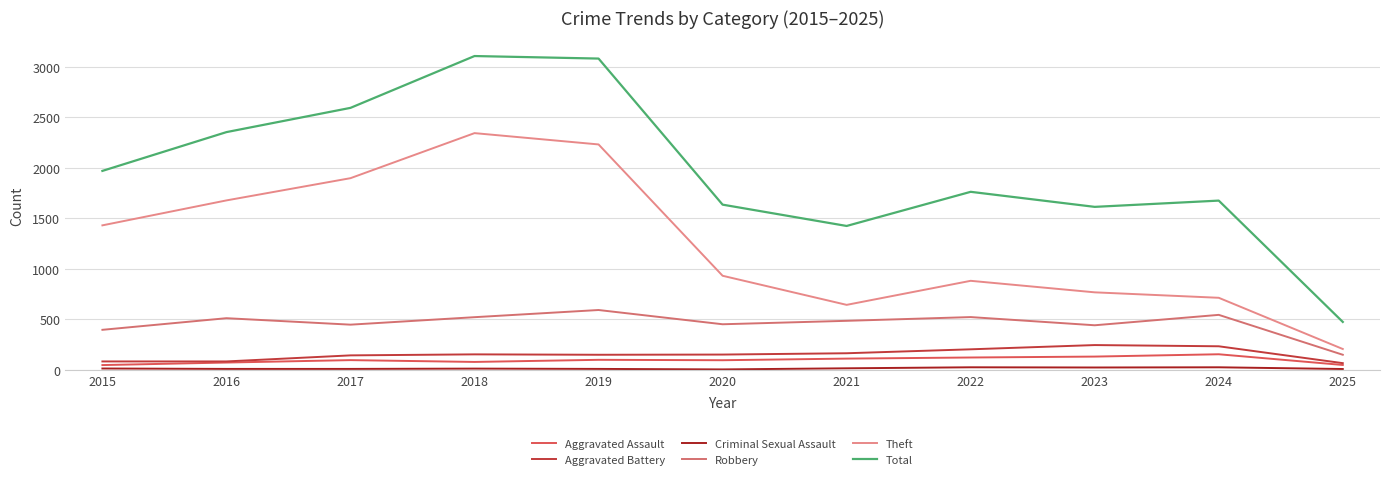

True or false: Criminal Sexual Assault has more than 0 interior local peaks.

True